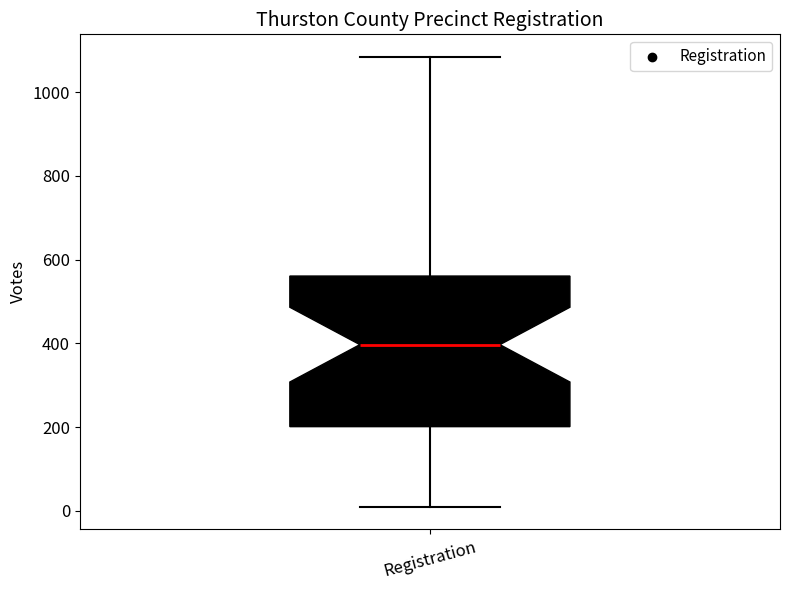

Where is the upper edge of the box for Registration on the y-axis? The values are not printed on the chart, so give them approximately, as read against the axis.

560